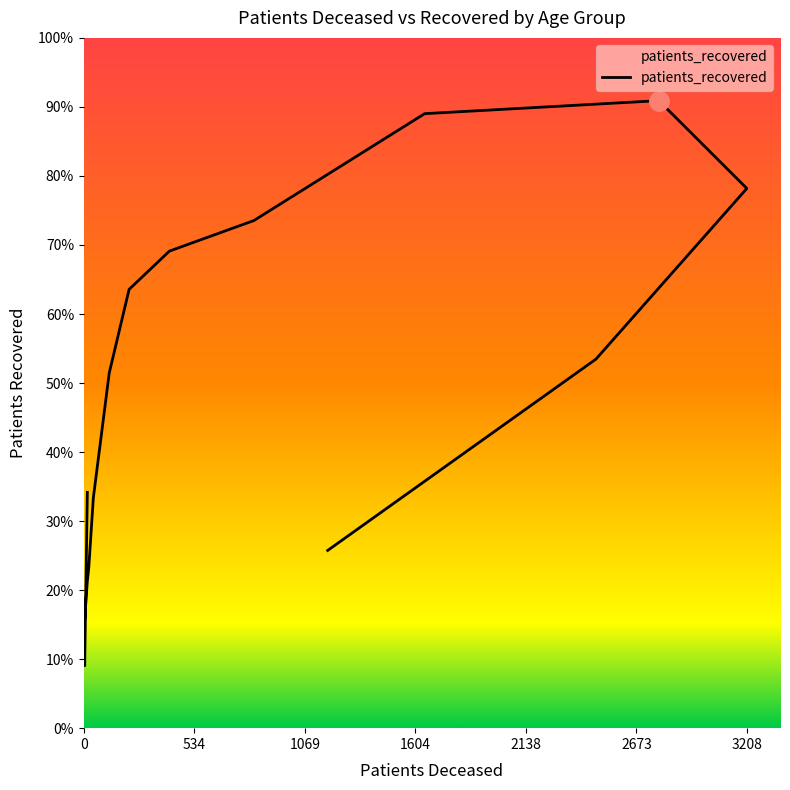

How many interior local peaks (higher than both neighbors) does the data have?

1